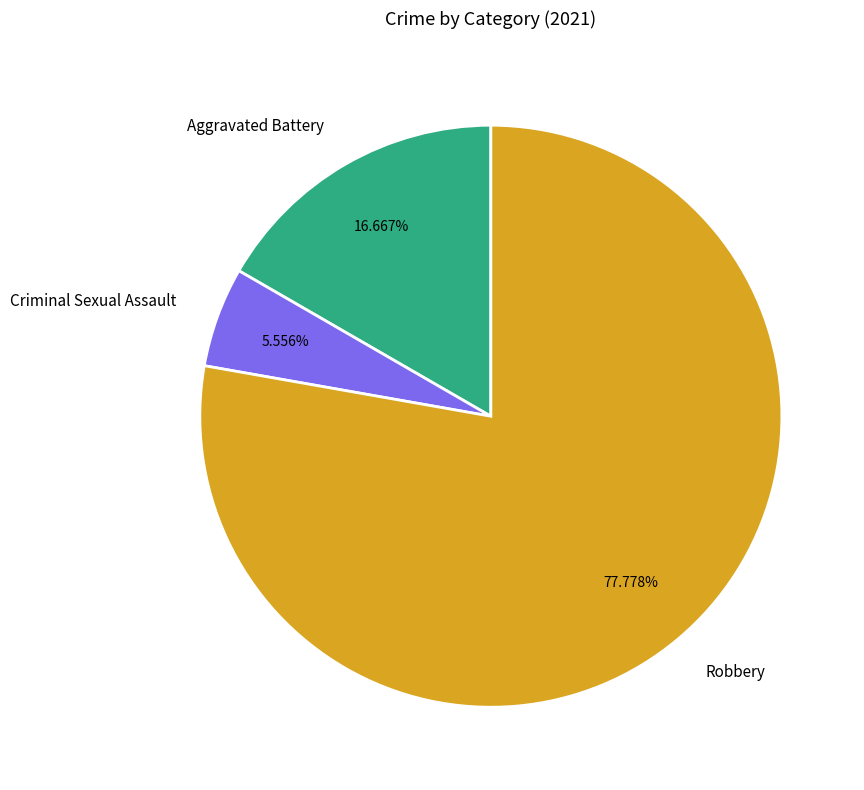

Combined, do Aggravated Battery and Robbery account for over 50%?

Yes